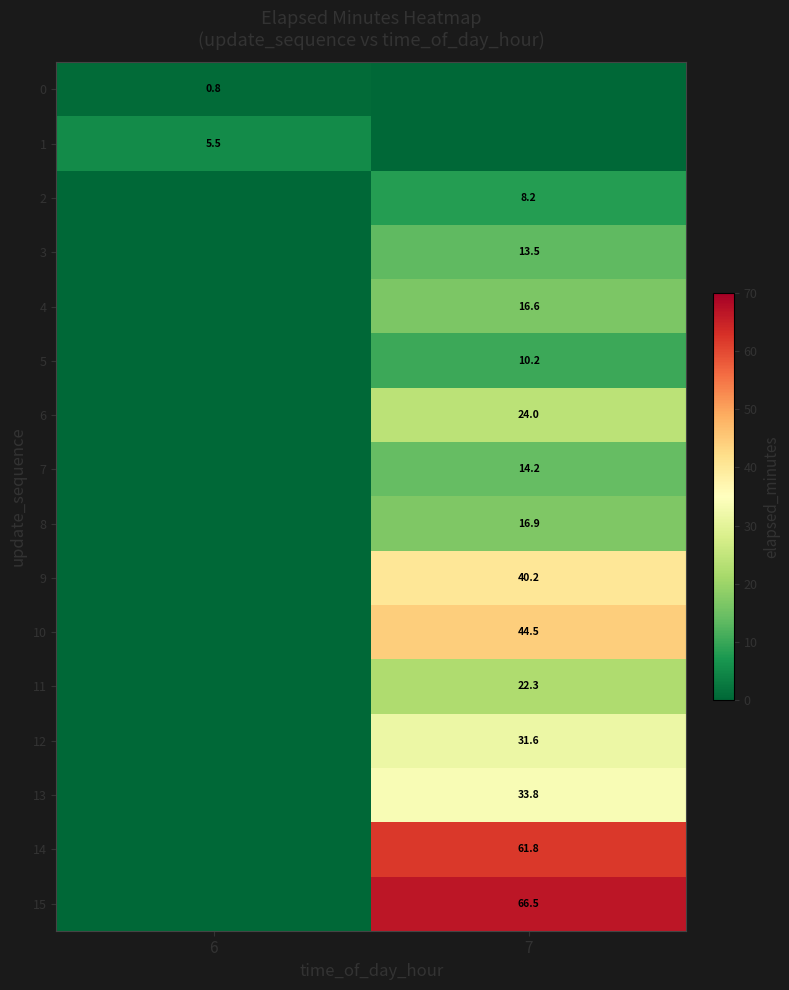

True or false: 6 has a value of 24.0 at 7.

True